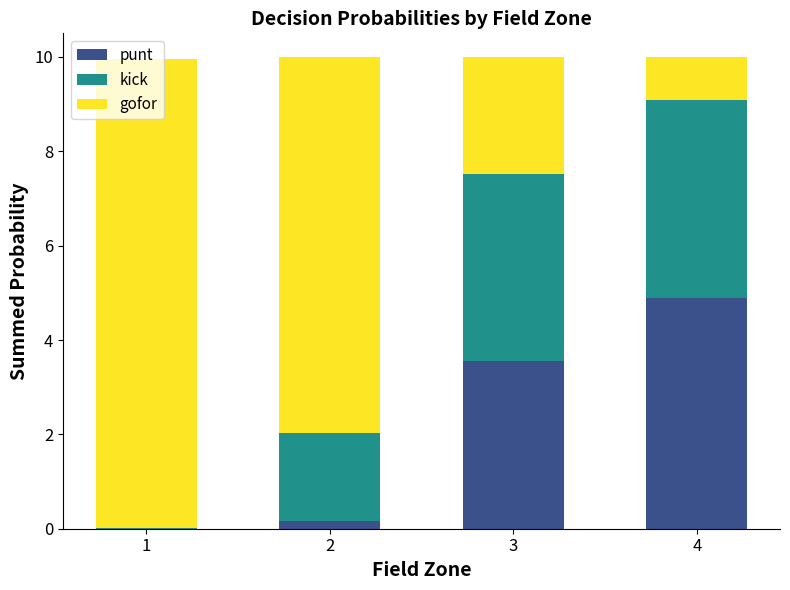

Are the bars grouped side by side (vs. stacked)?

No